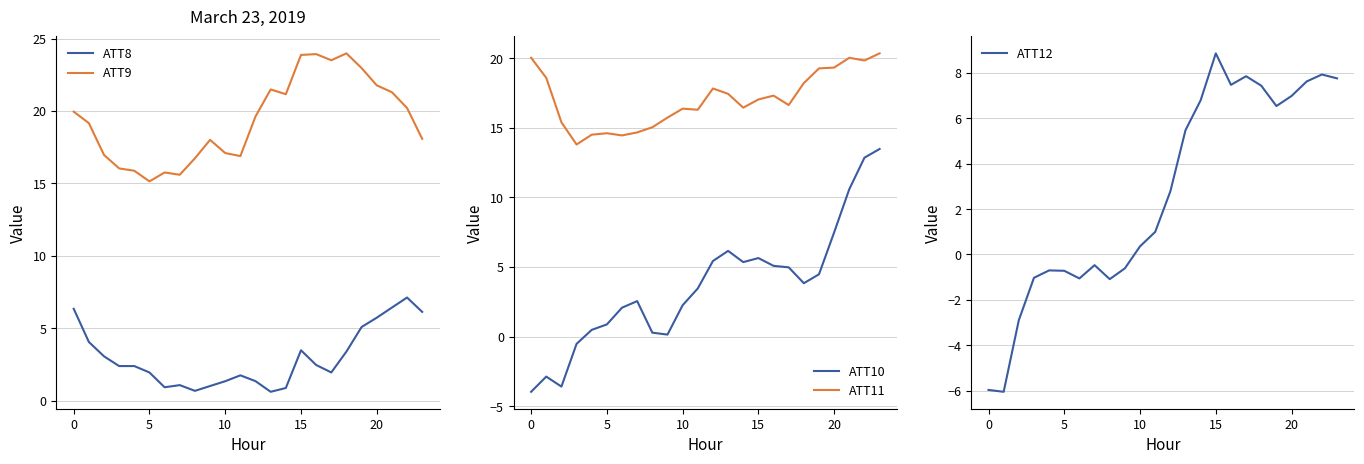

How many values in the ATT9 series exceed 19?

13